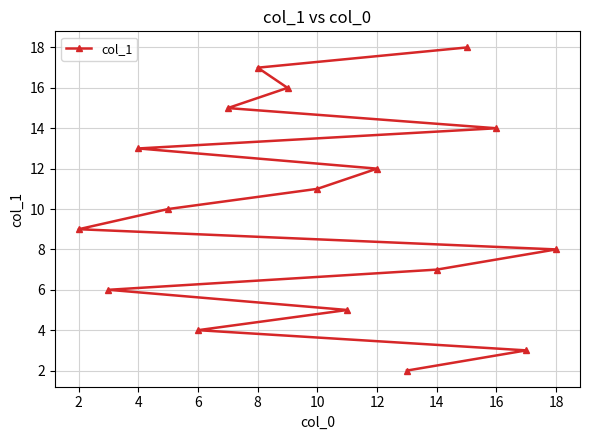

How many data points are less than 10?

8